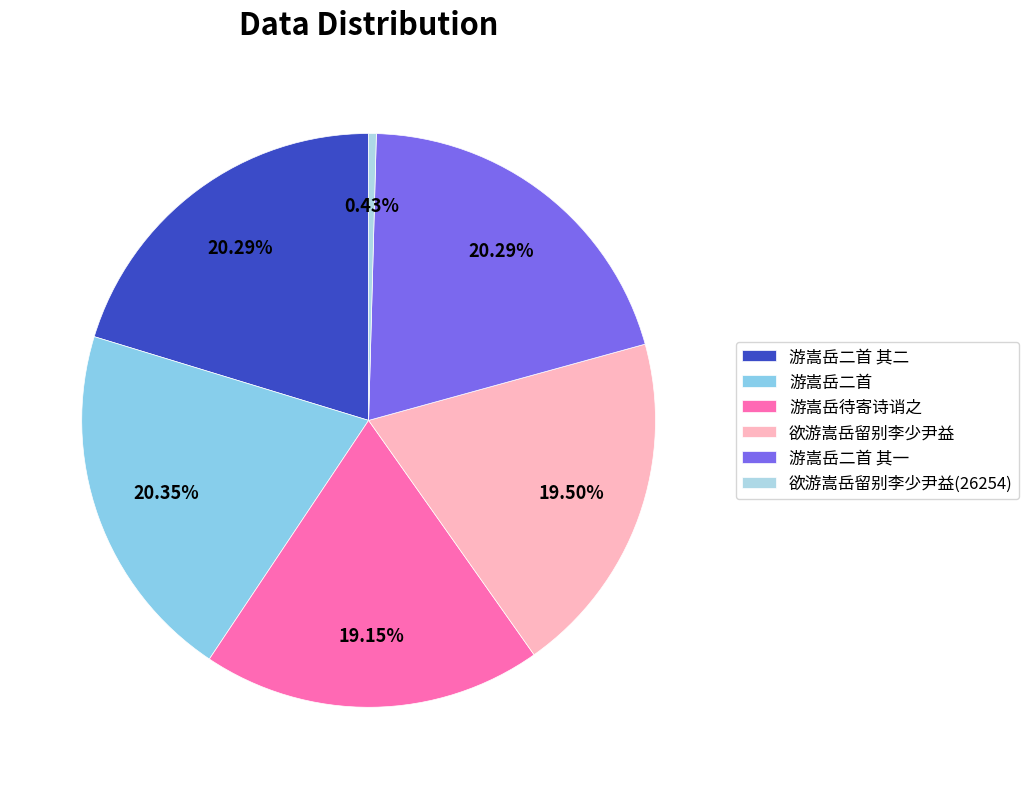

To the nearest percent, what is the difference between the largest and smallest slice percentages?

20%